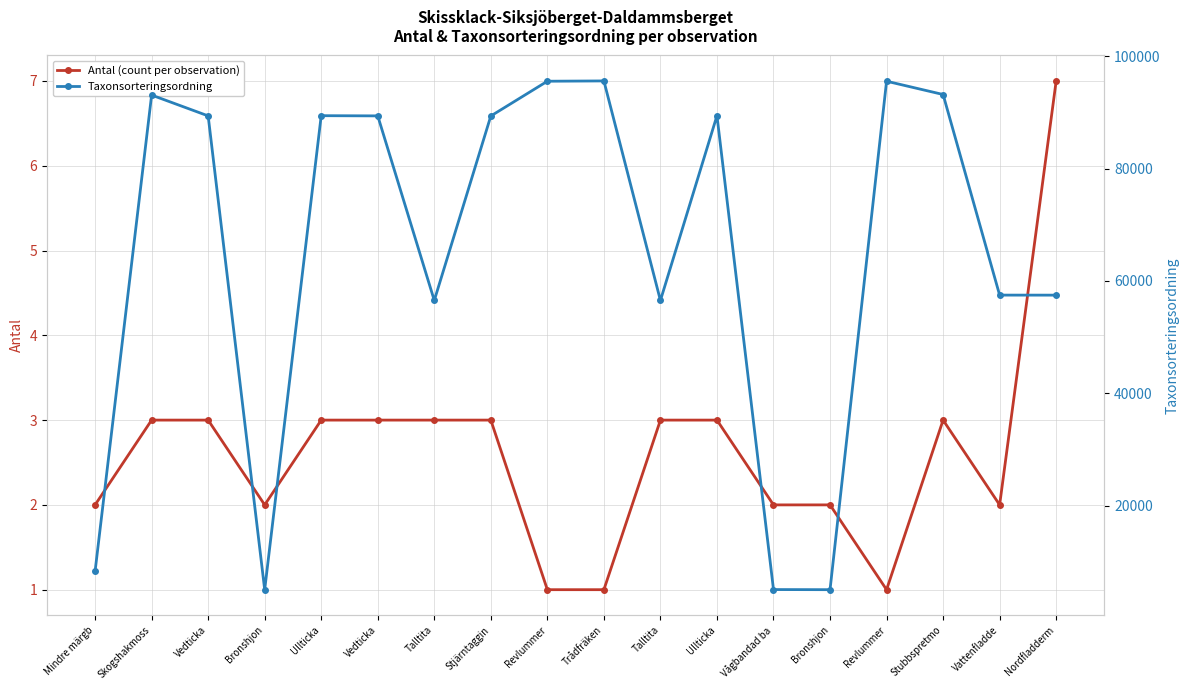

Where is Antal (count per observation) nearest to the value 4?

Skogshakmoss